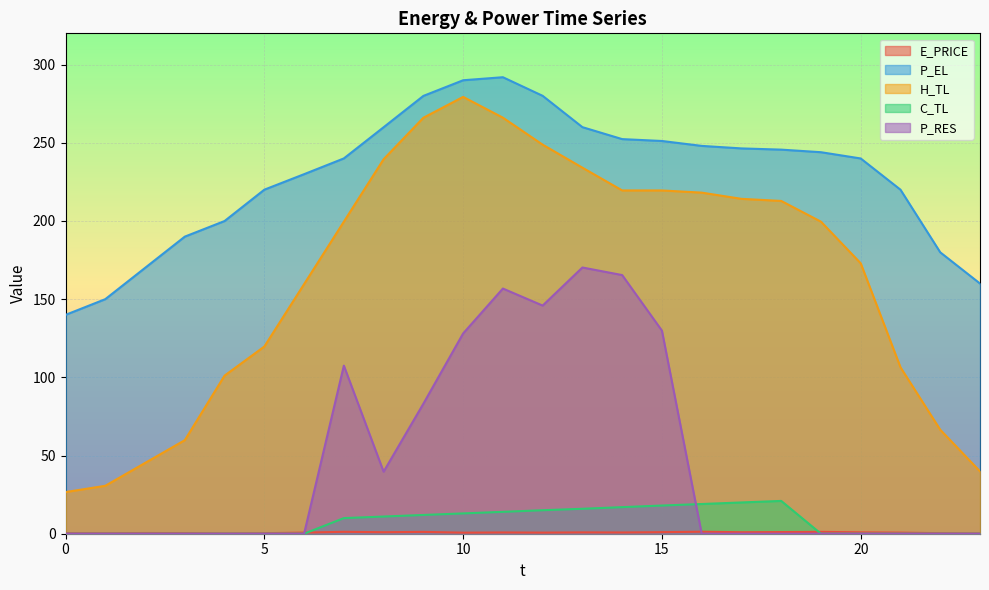

What is the greatest value displayed?

291.9